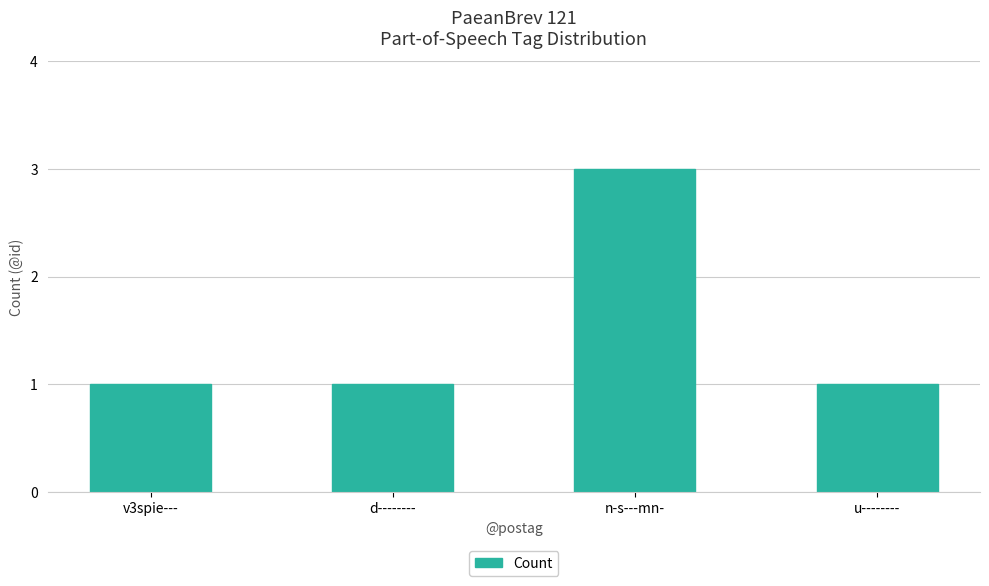

What is the greatest value displayed?

3